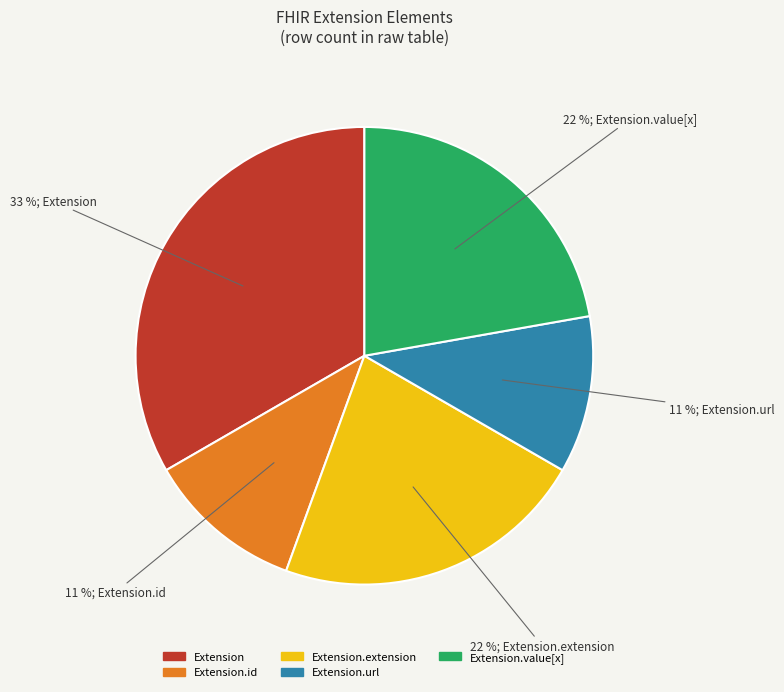

To the nearest percent, what is the average slice percentage?

20%